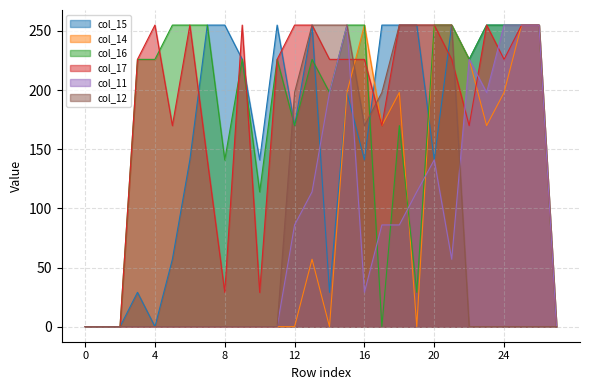

Which series has the largest range (max minus min)?

col_15